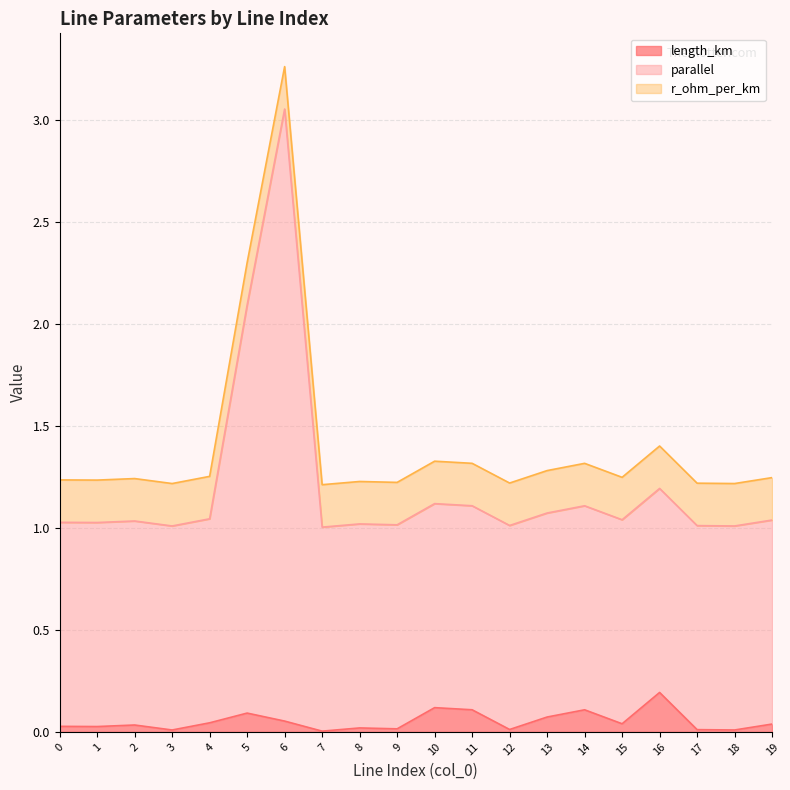

What is the average value of the parallel series?

1.2